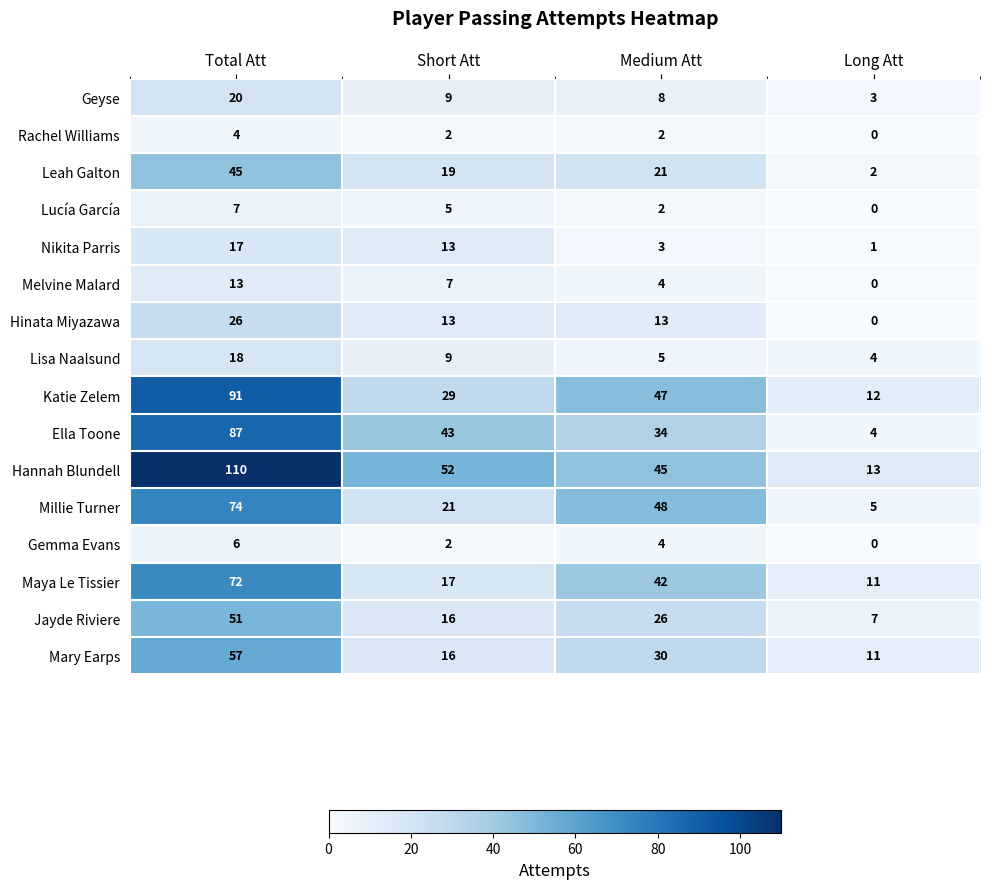

Where does the Rachel Williams series first go above 2?

Total Att